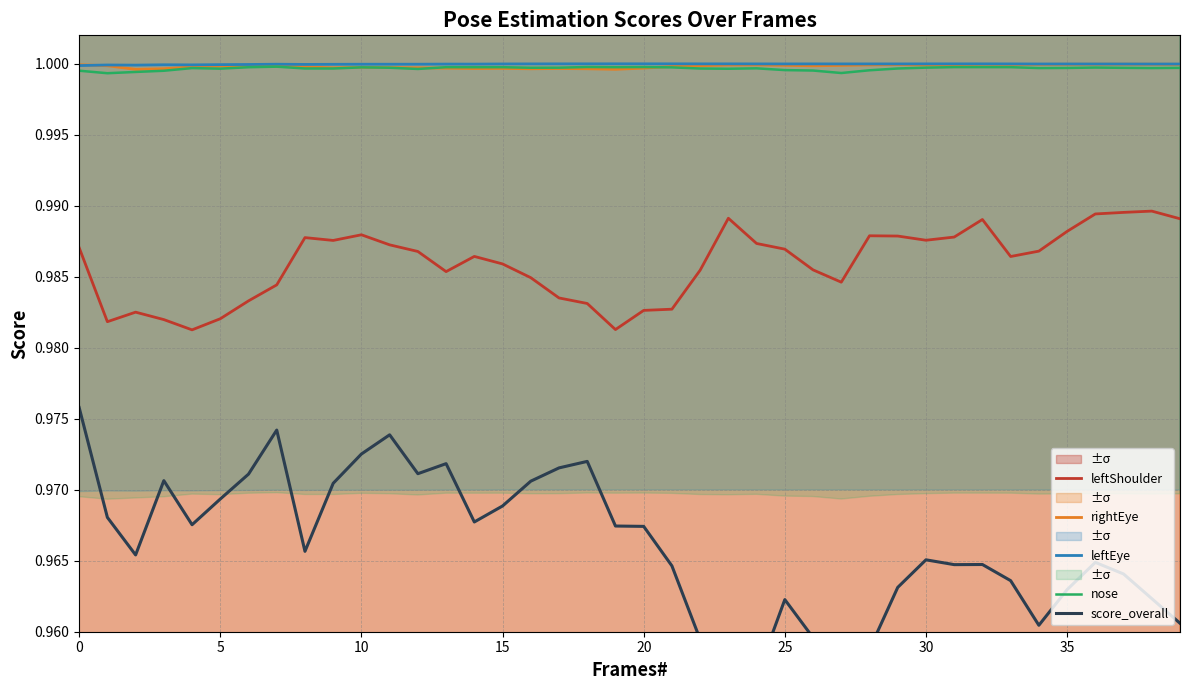

At how many categories does at least one series exceed 0?

40